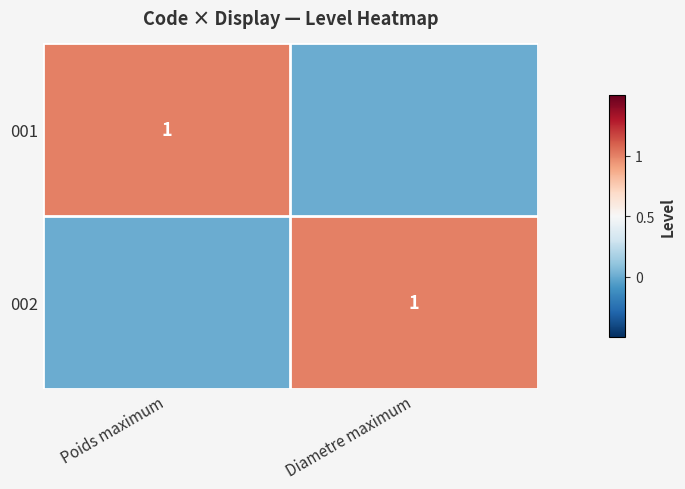

At how many categories does at least one series exceed 0?

2